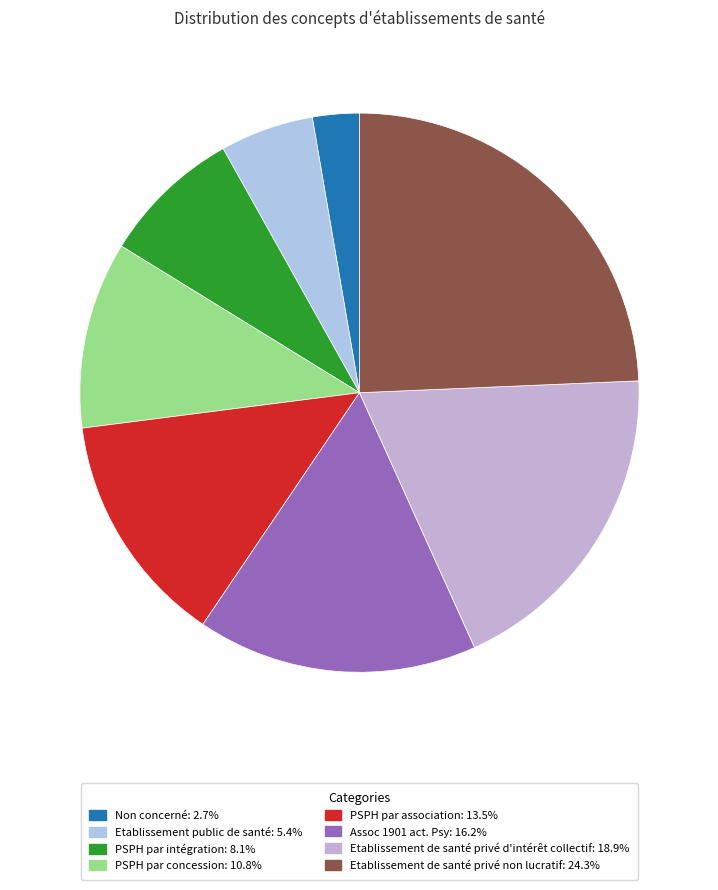

How many slices are in this pie chart?

8